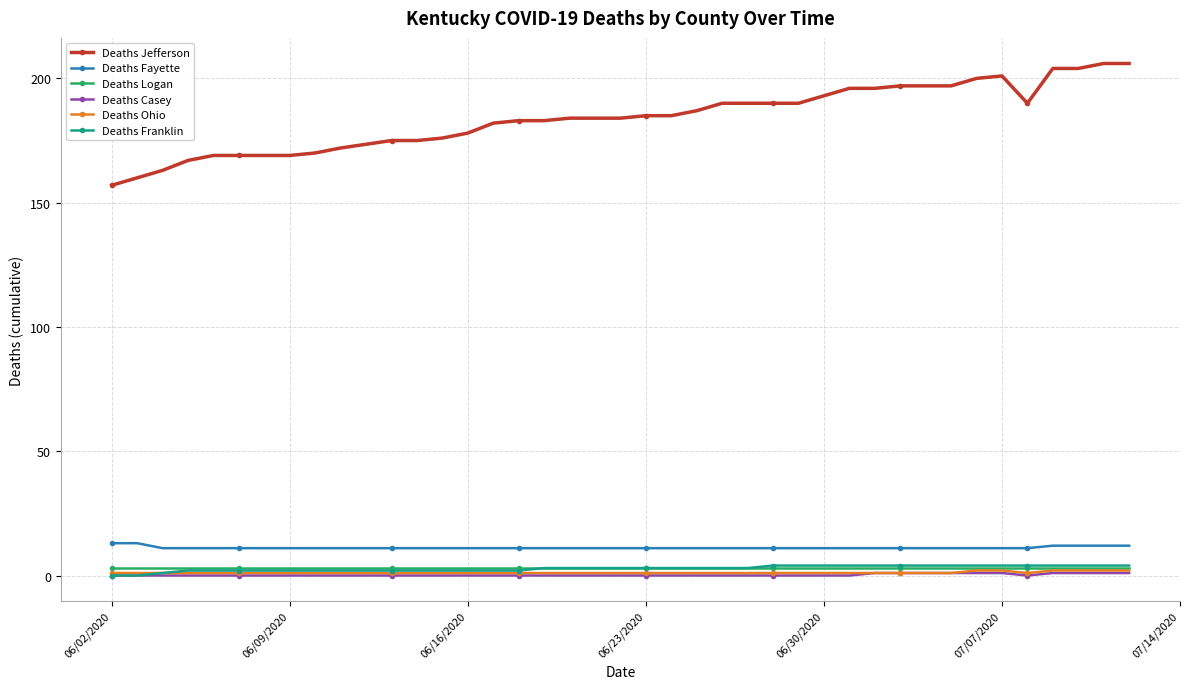

What is the maximum value shown in the chart?

206